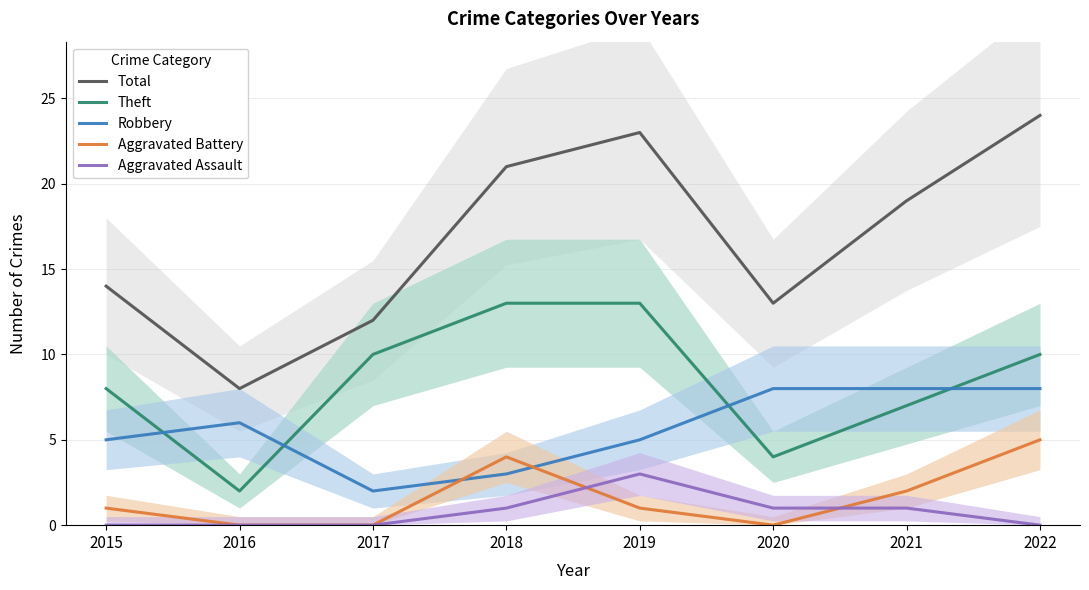

At which label is Total closest to 16?

2015